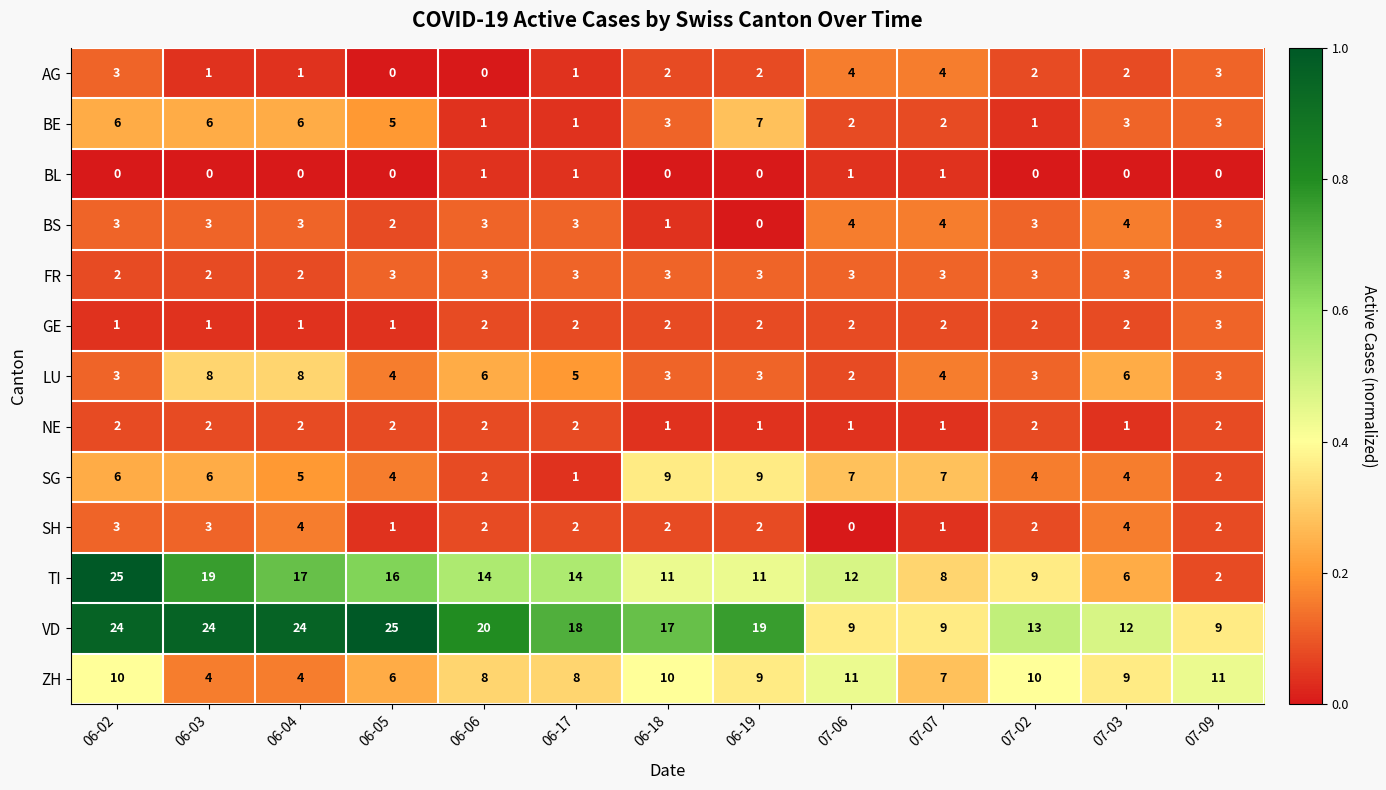

Which category has the lowest value in the LU series?

07-06